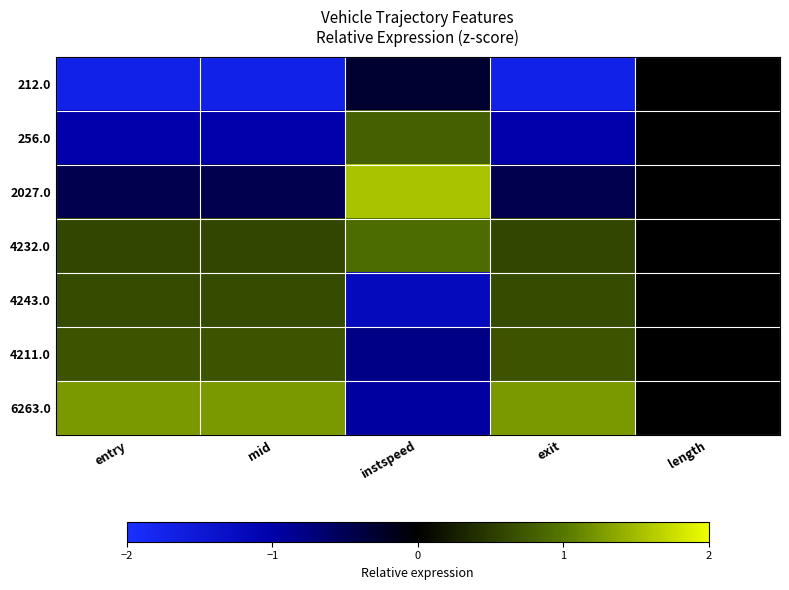

Between instspeed and entry, which is larger?

instspeed